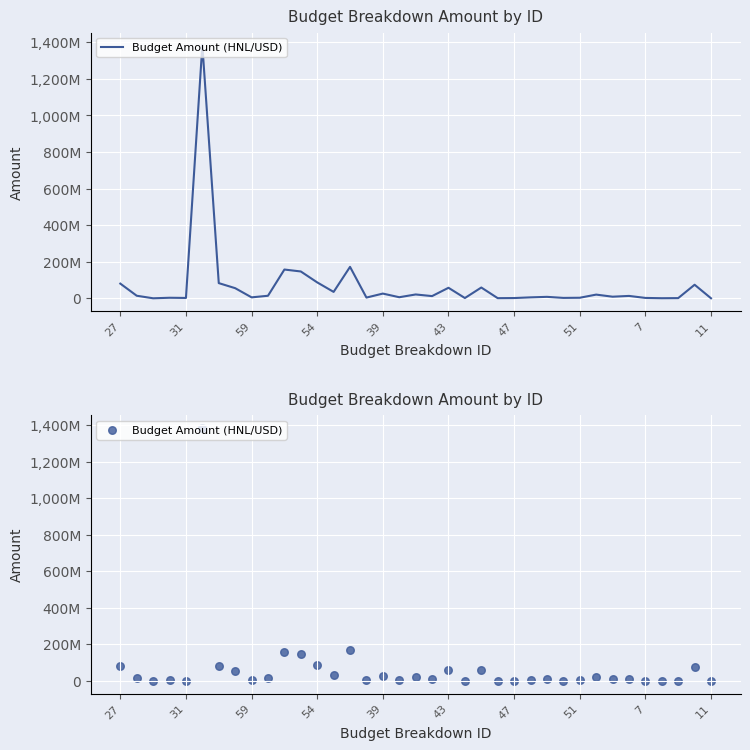

What is the ratio of the value at 27 to the value at 16?

0.1